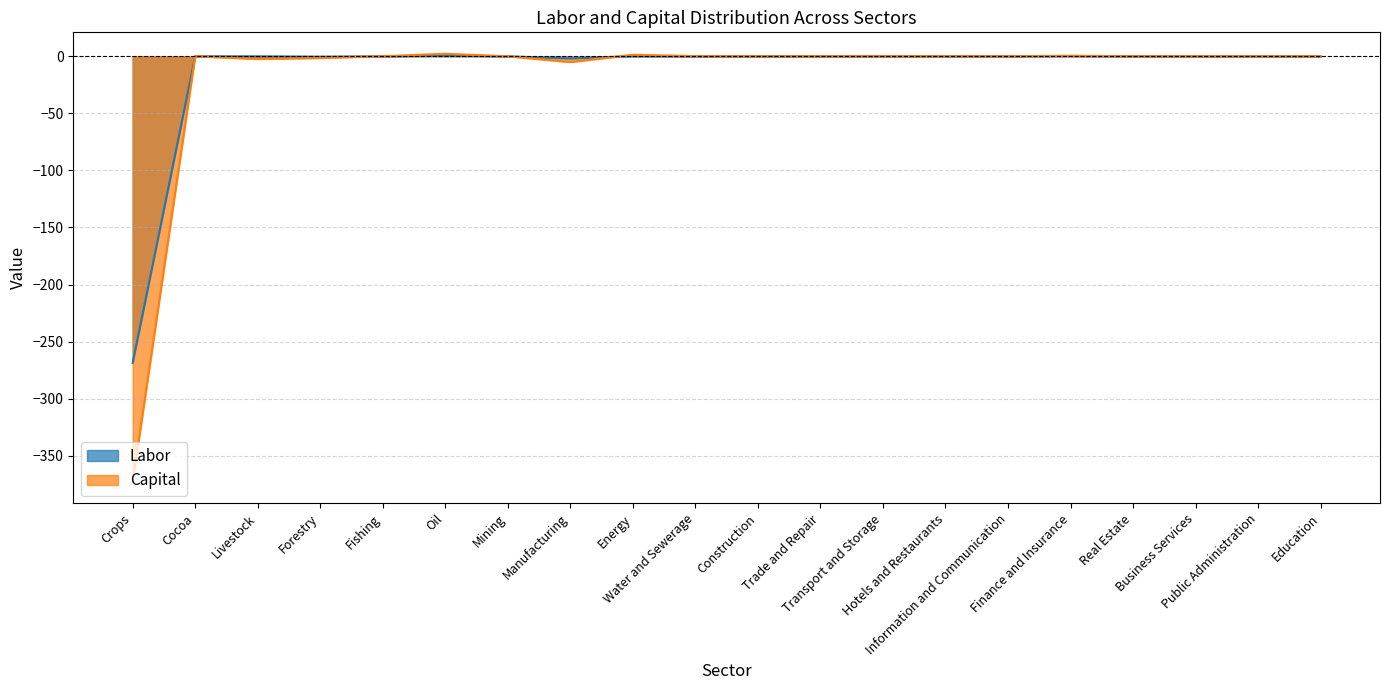

Rank the categories by Capital value from lowest to highest.

Crops, Manufacturing, Livestock, Forestry, Construction, Real Estate, Mining, Trade and Repair, Education, Cocoa, Public Administration, Fishing, Information and Communication, Business Services, Hotels and Restaurants, Transport and Storage, Water and Sewerage, Finance and Insurance, Energy, Oil